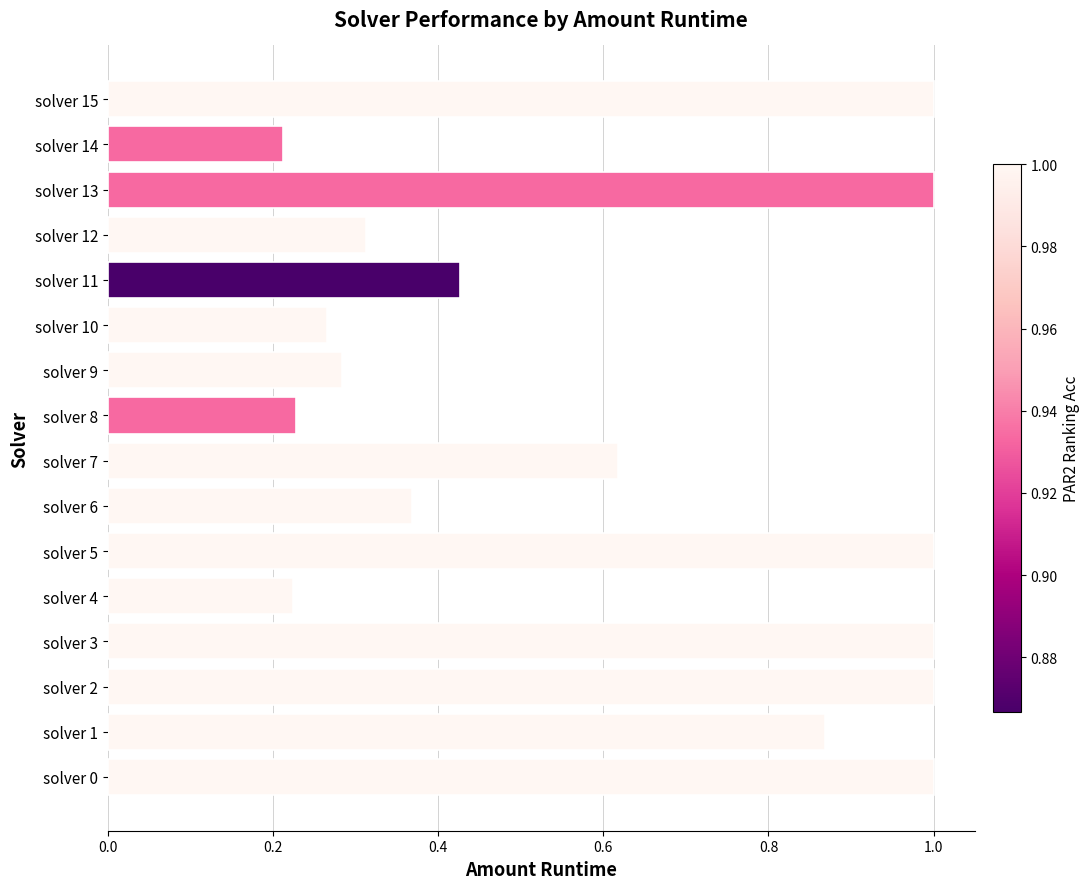

What is the difference between the values at solver 8 and solver 2?

0.8